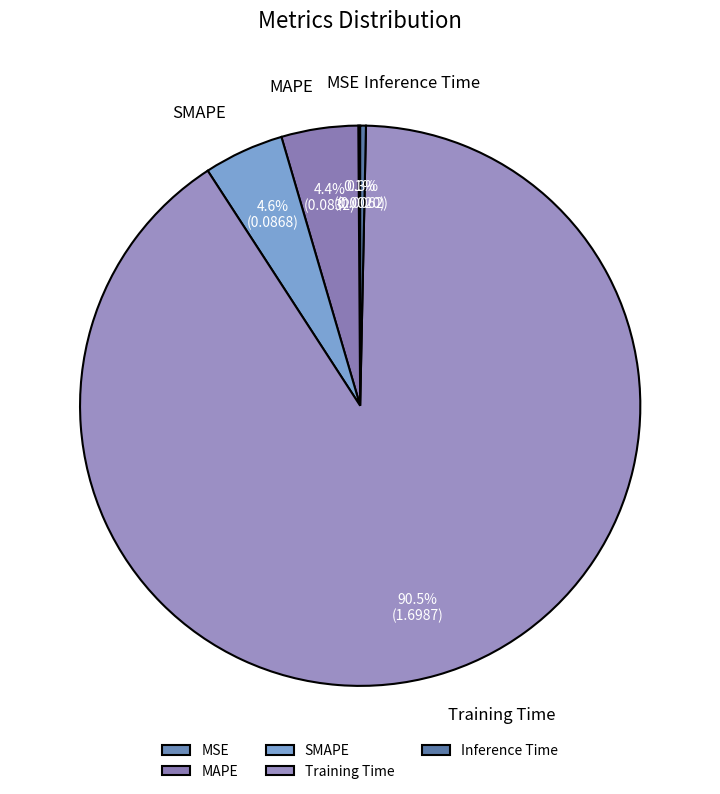

Between Inference Time and SMAPE, which is larger?

SMAPE